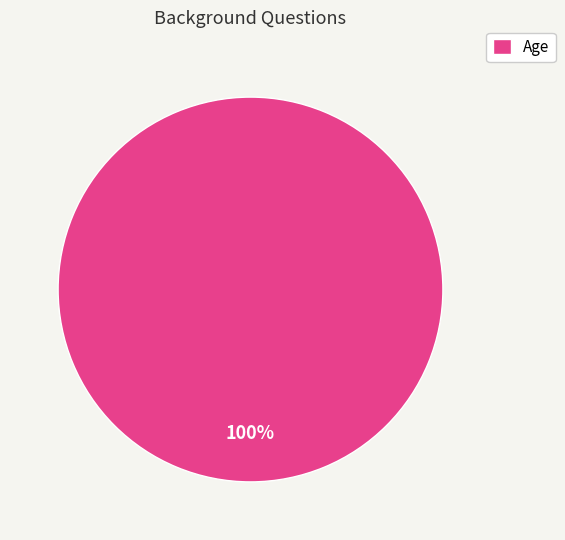

How many segments does this pie chart have?

1